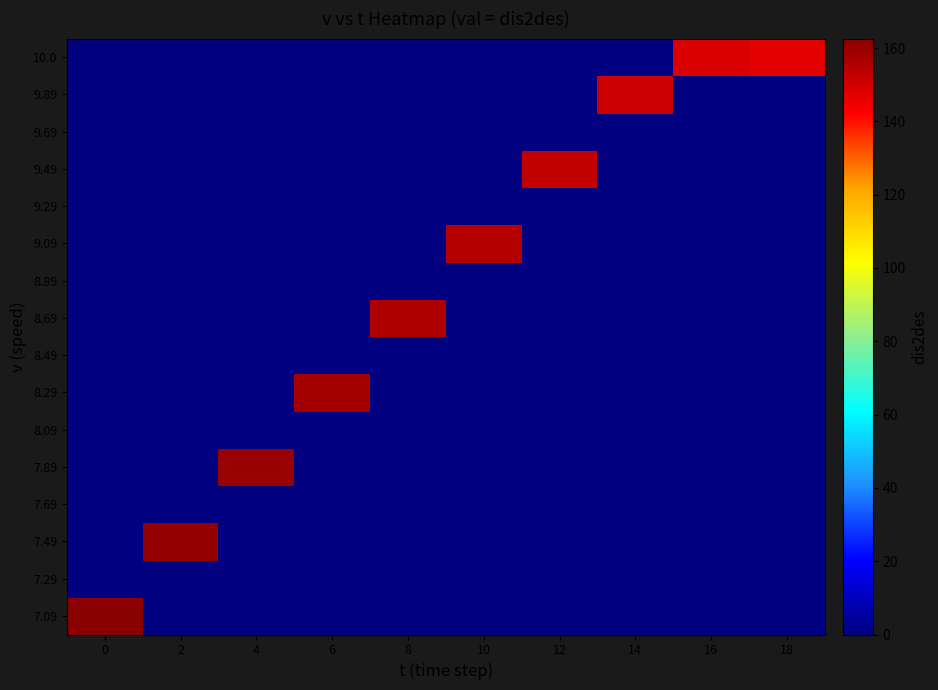

At how many categories does at least one series exceed 113?

10